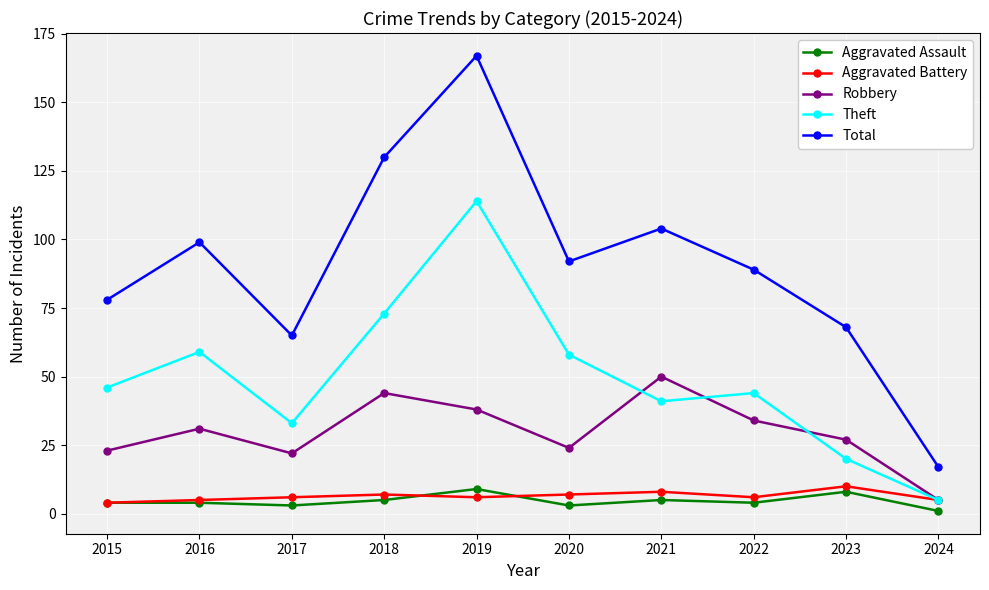

True or false: Theft and Aggravated Assault cross at least once.

False